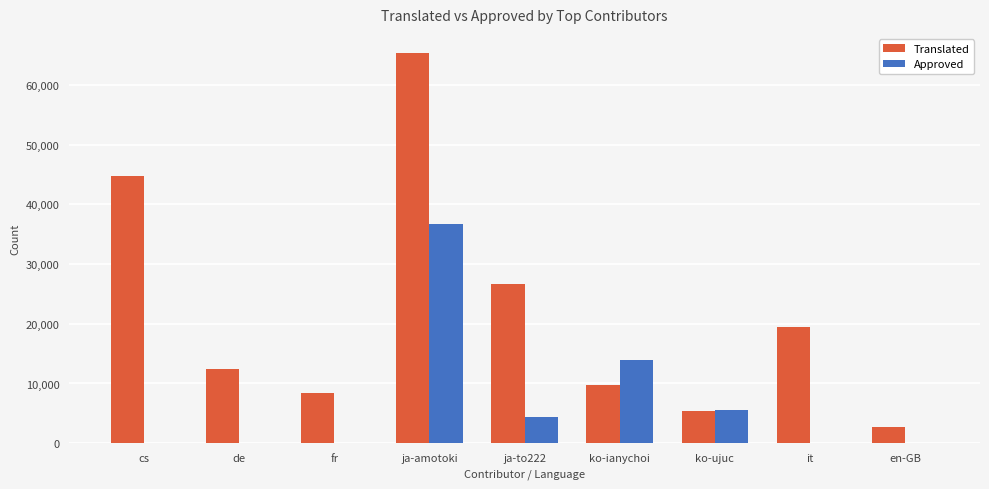

How many groups of bars are there?

9